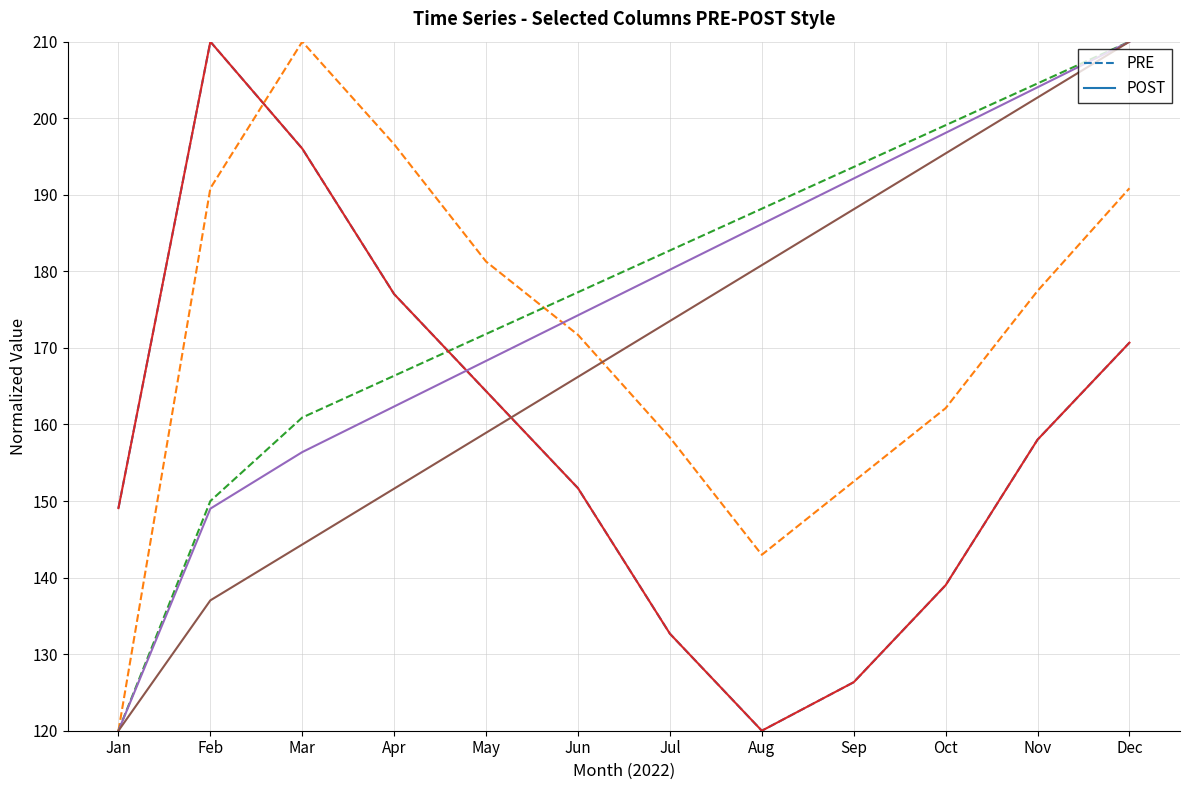

Which label corresponds to the largest value in the chart?

Feb